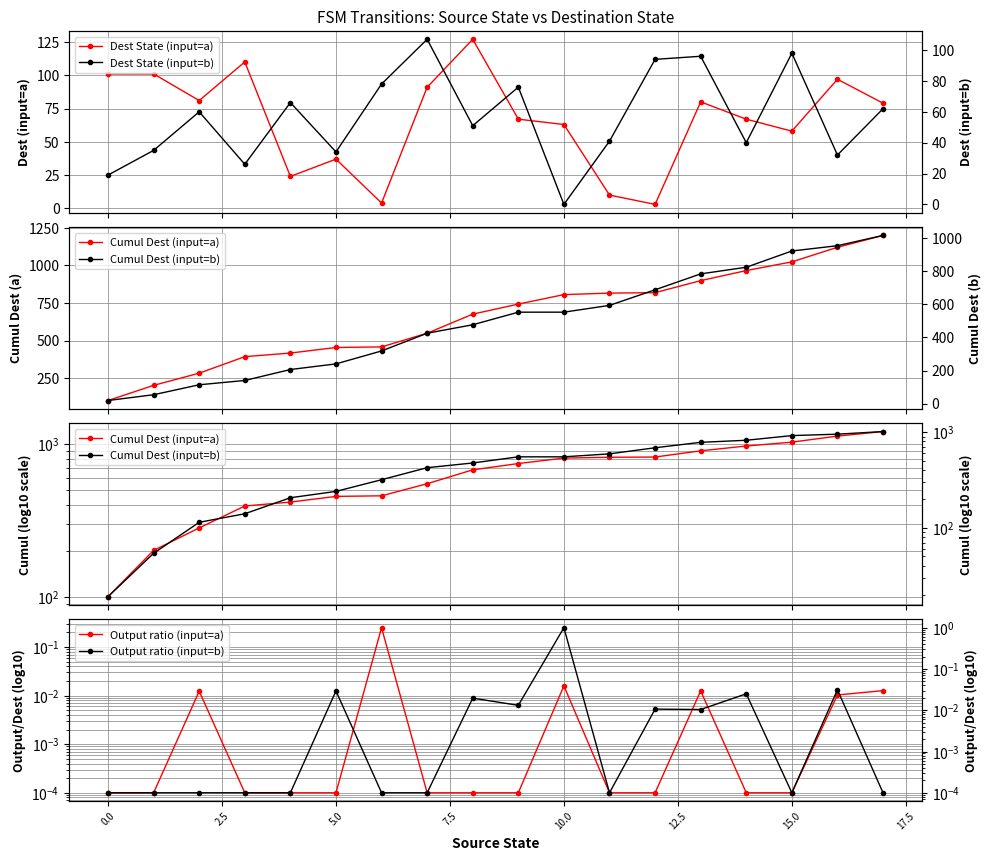

Which series has the largest total across all categories?

Cumul Dest (input=a)